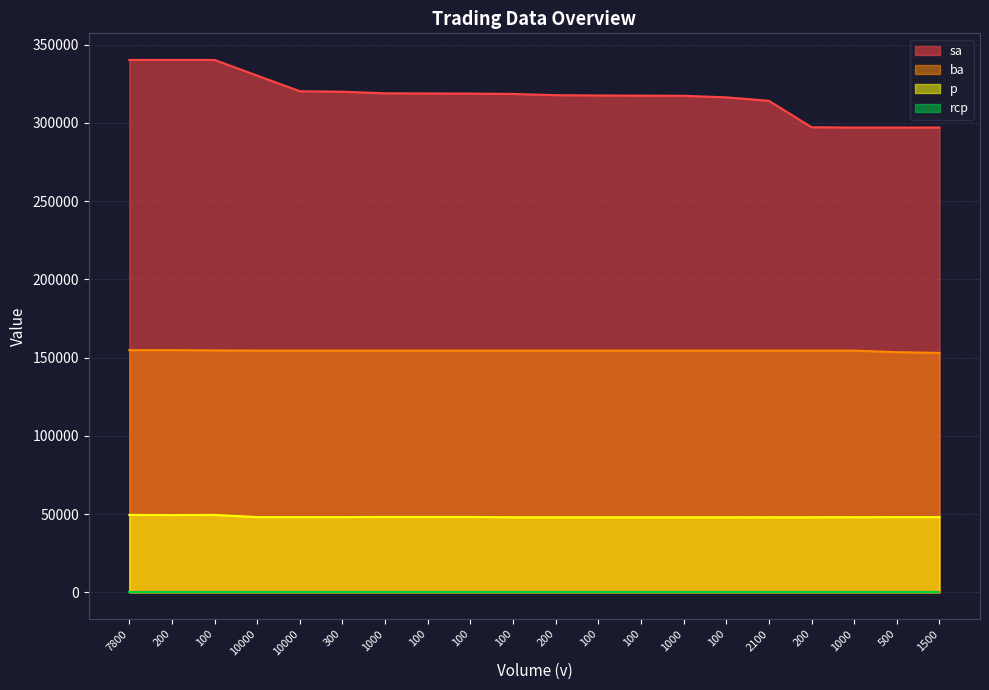

At which label does sa reach its peak?

7800